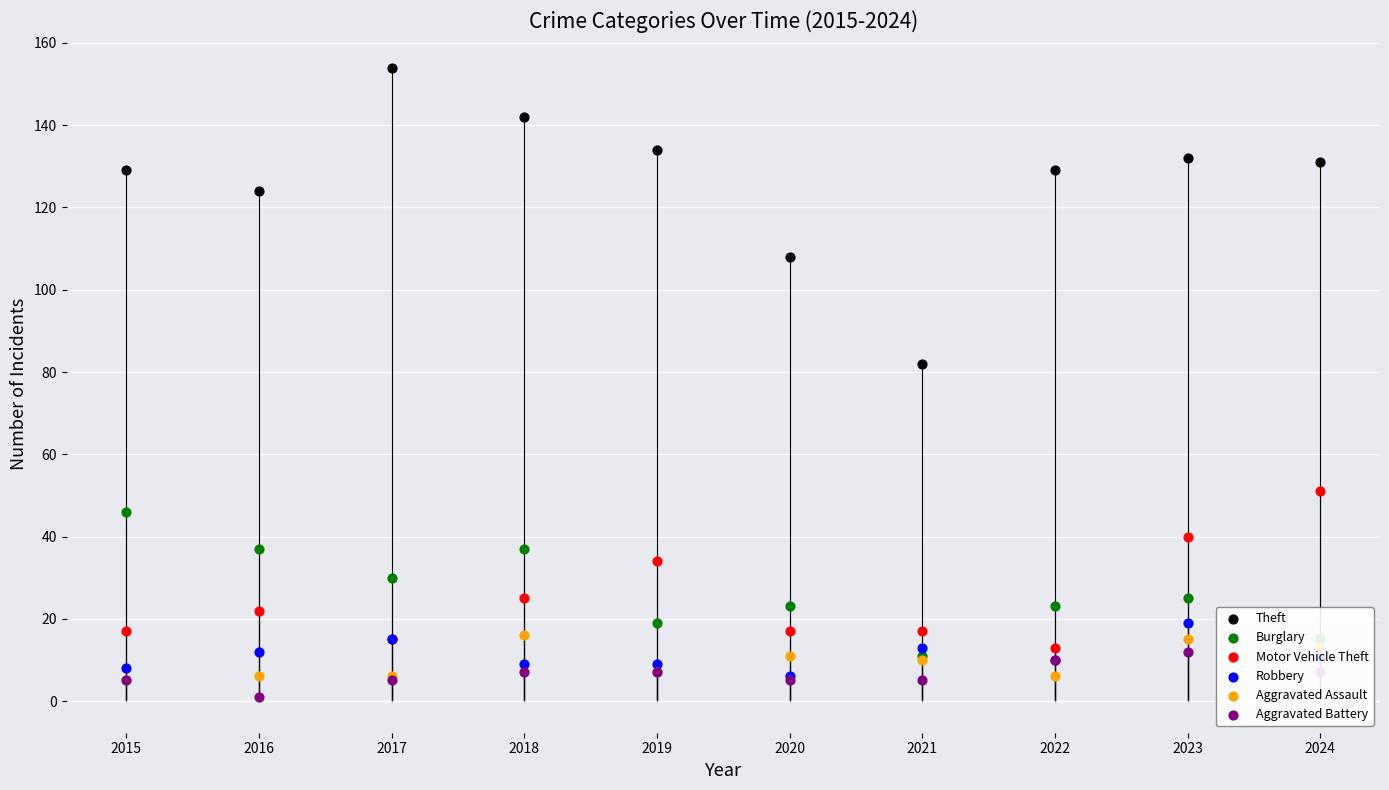

What are all the series names shown in the legend?

Theft, Burglary, Motor Vehicle Theft, Robbery, Aggravated Assault, Aggravated Battery